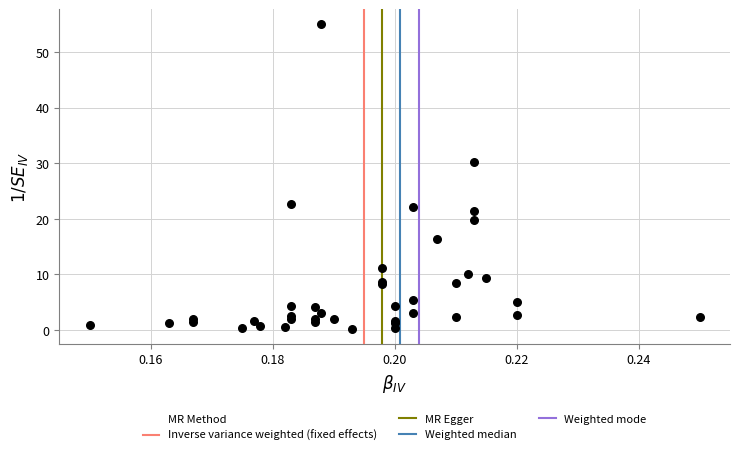

What Y value in the scatter plot is closest to 27?

30.2